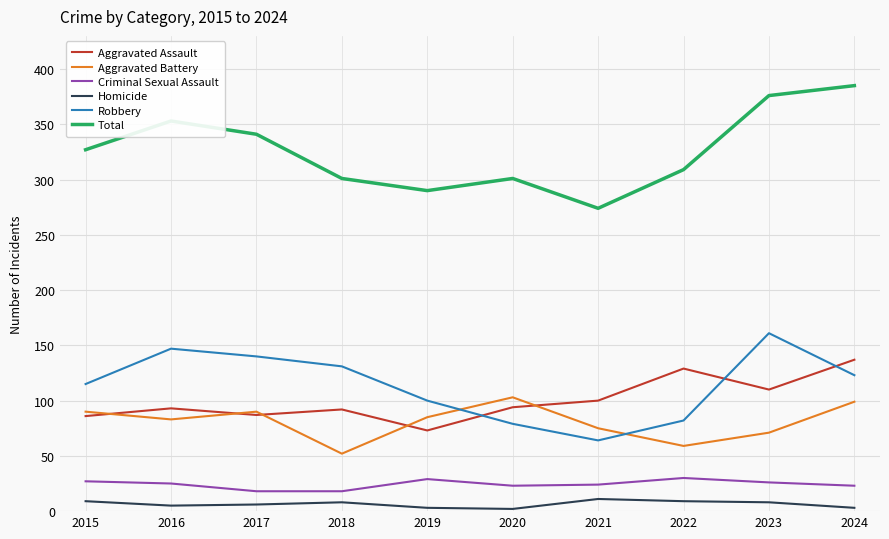

What is the difference between the second highest and second lowest values in the Robbery series?

68